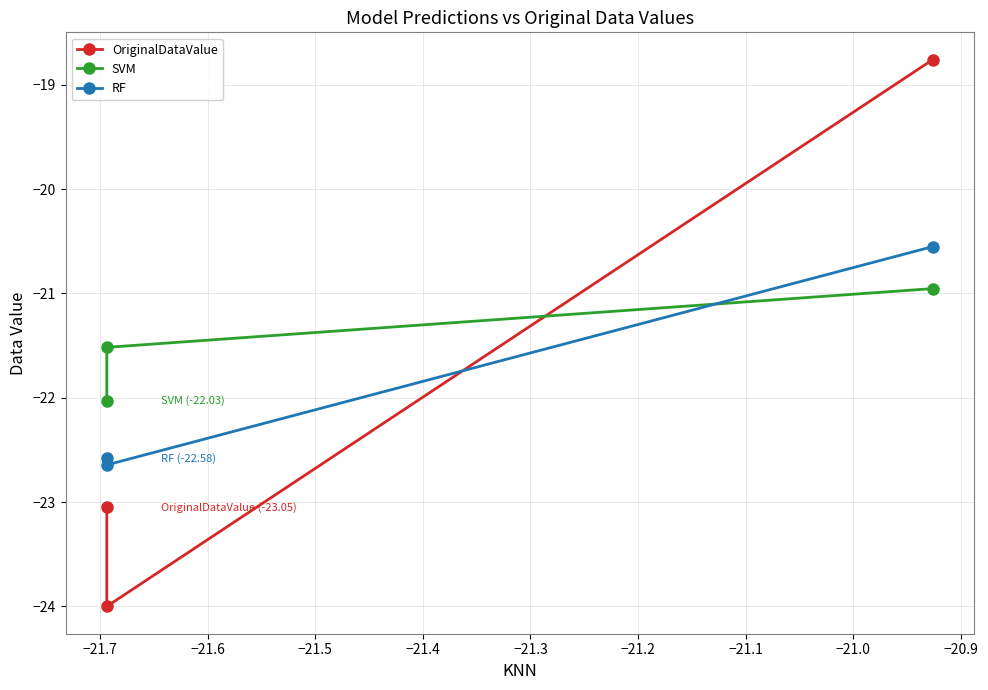

Is it true that OriginalDataValue equals -5.1 at −21.8?

False